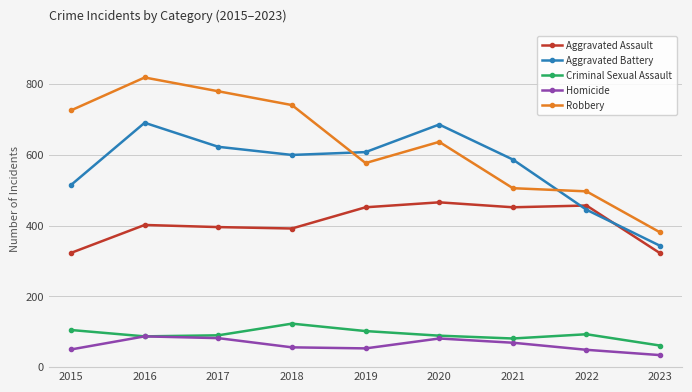

True or false: Homicide has more than 2 points higher than both neighbors.

False